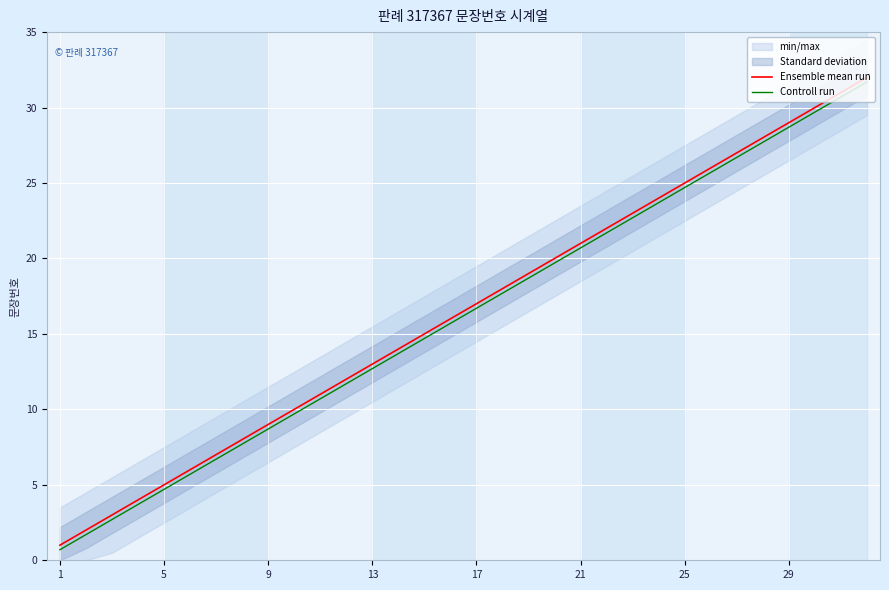

True or false: Controll run and Ensemble mean run intersect in this chart.

False